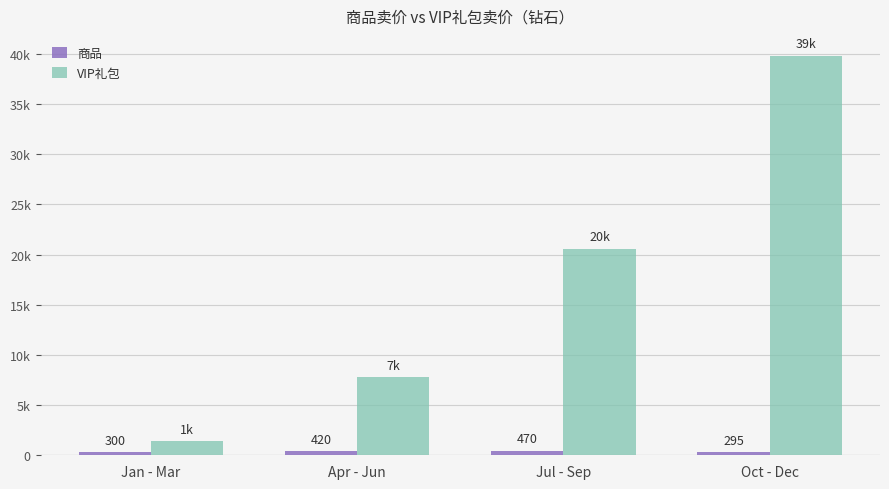

Which series changed the most between Apr - Jun and Oct - Dec?

VIP礼包